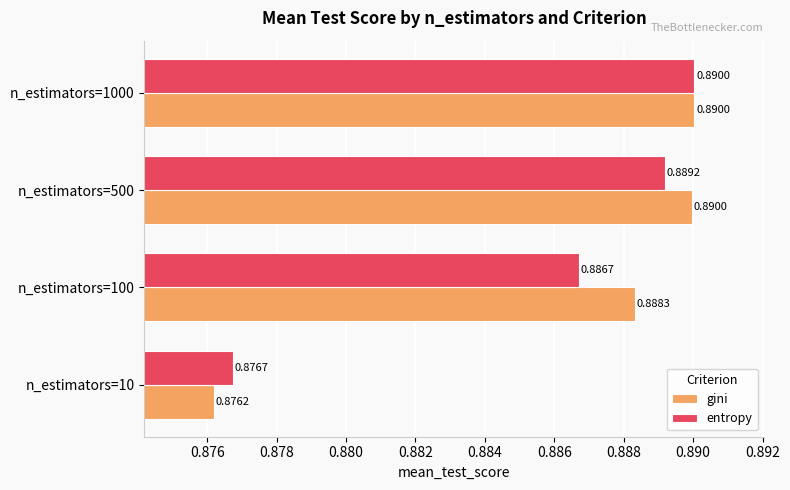

At which category is the sum across all series the highest?

n_estimators=1000